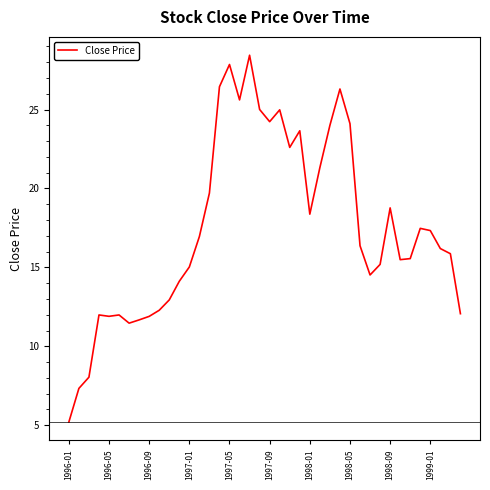

Does the chart have visible grid lines?

No